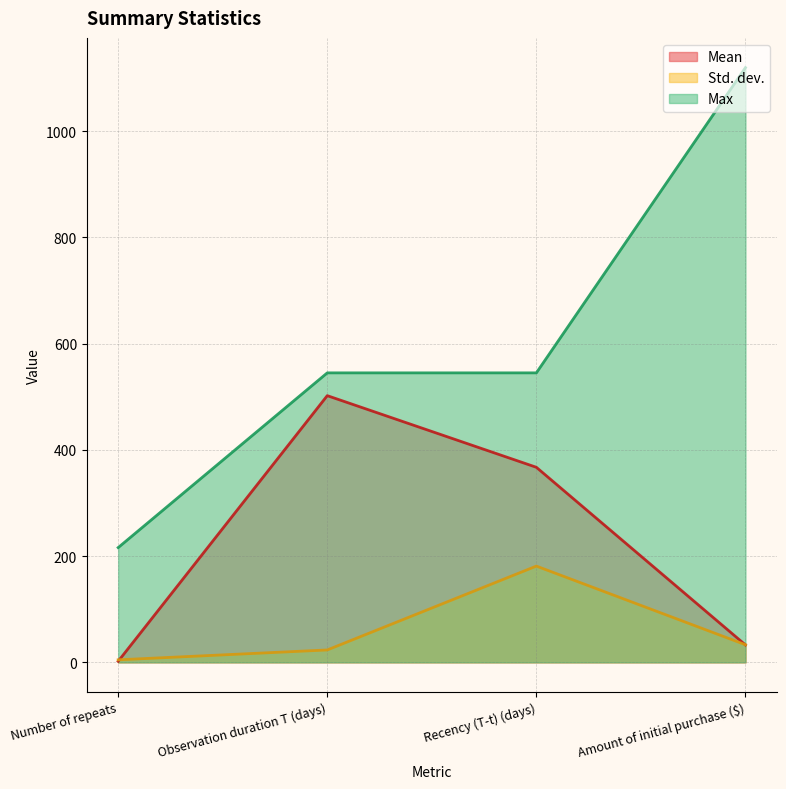

At Amount of initial purchase ($), list the series in order from smallest to largest.

Mean, Std. dev., Max